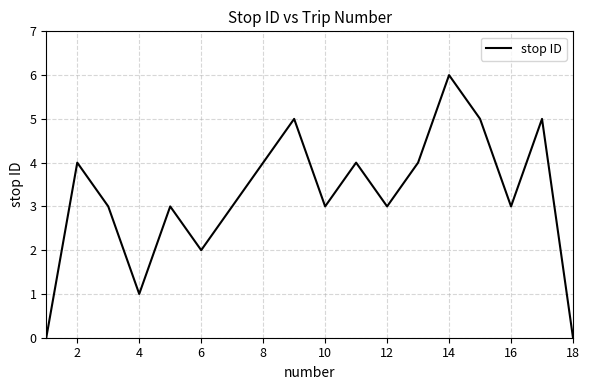

What is the maximum value shown in the chart?

6